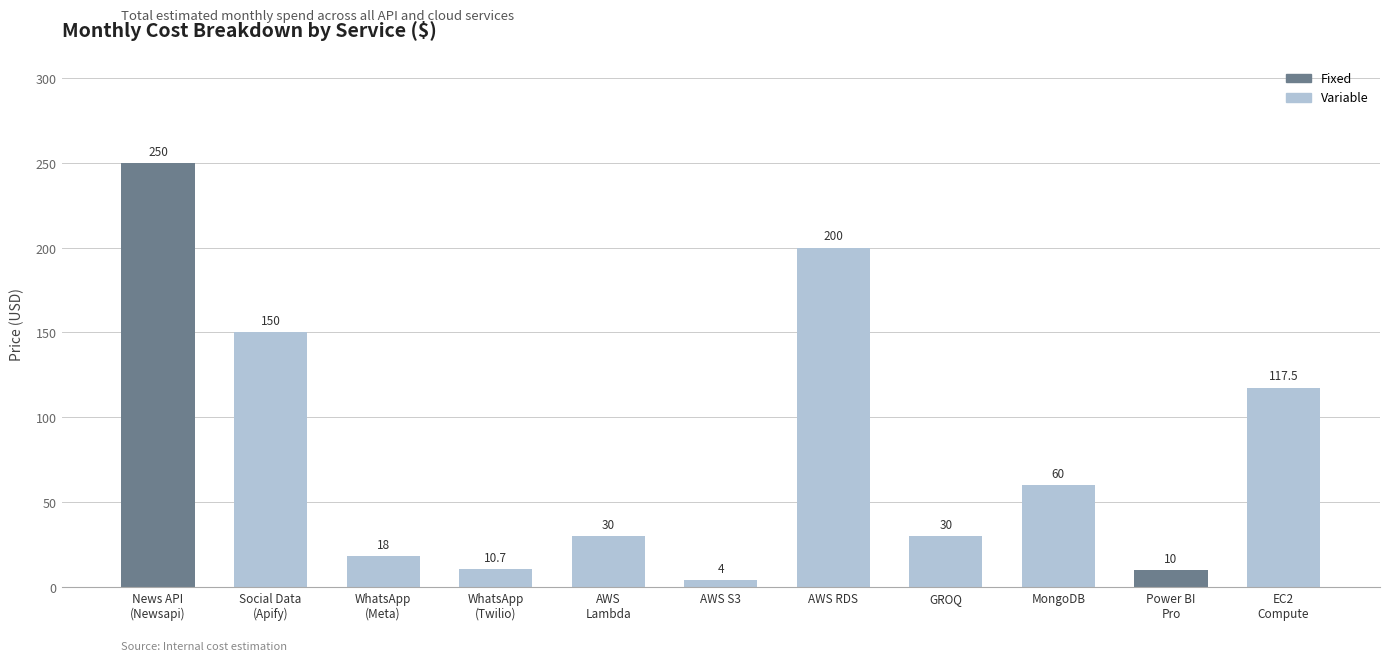

The chart shows a value of 30.0 at AWS
Lambda. True or false?

True